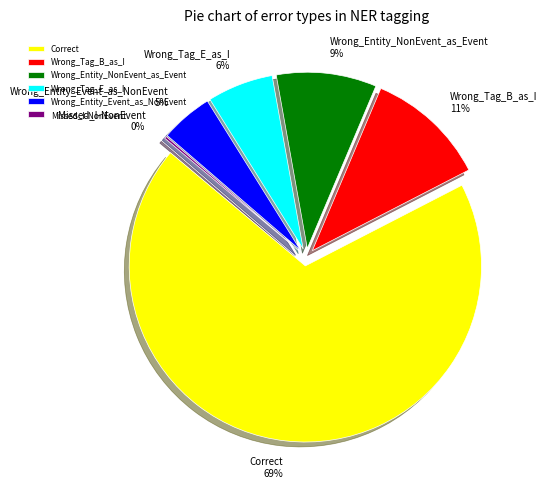

Is it true that Missed_I-NonEvent is 0% of the pie?

True